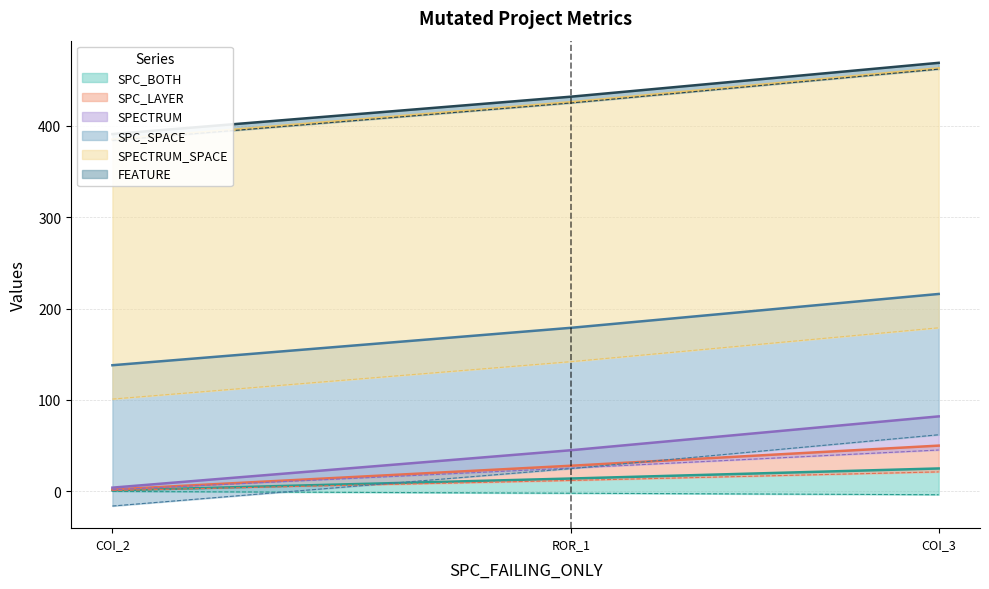

What is the difference between the maximum and minimum values in the SPC_LAYER series?

24